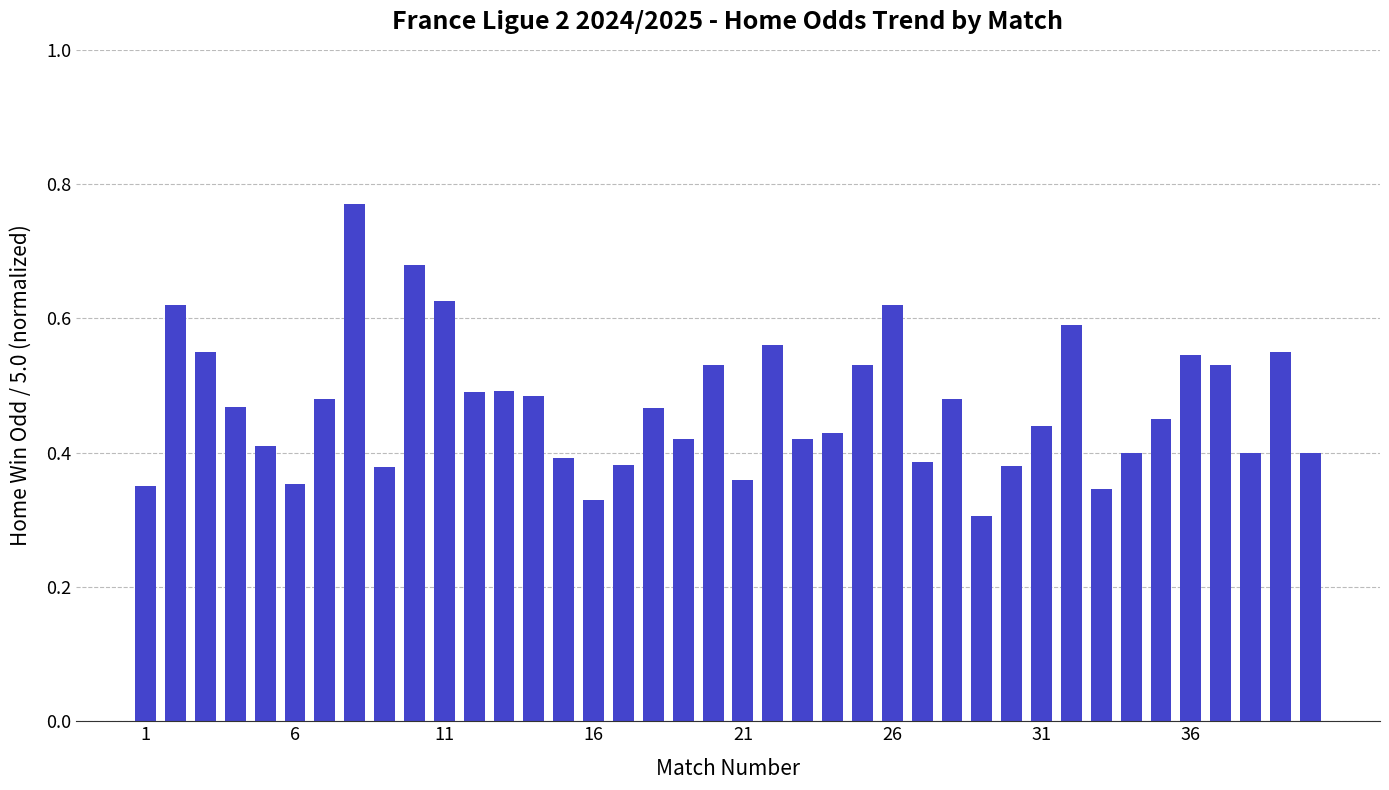

Count the values in the range 0 to 1.

40